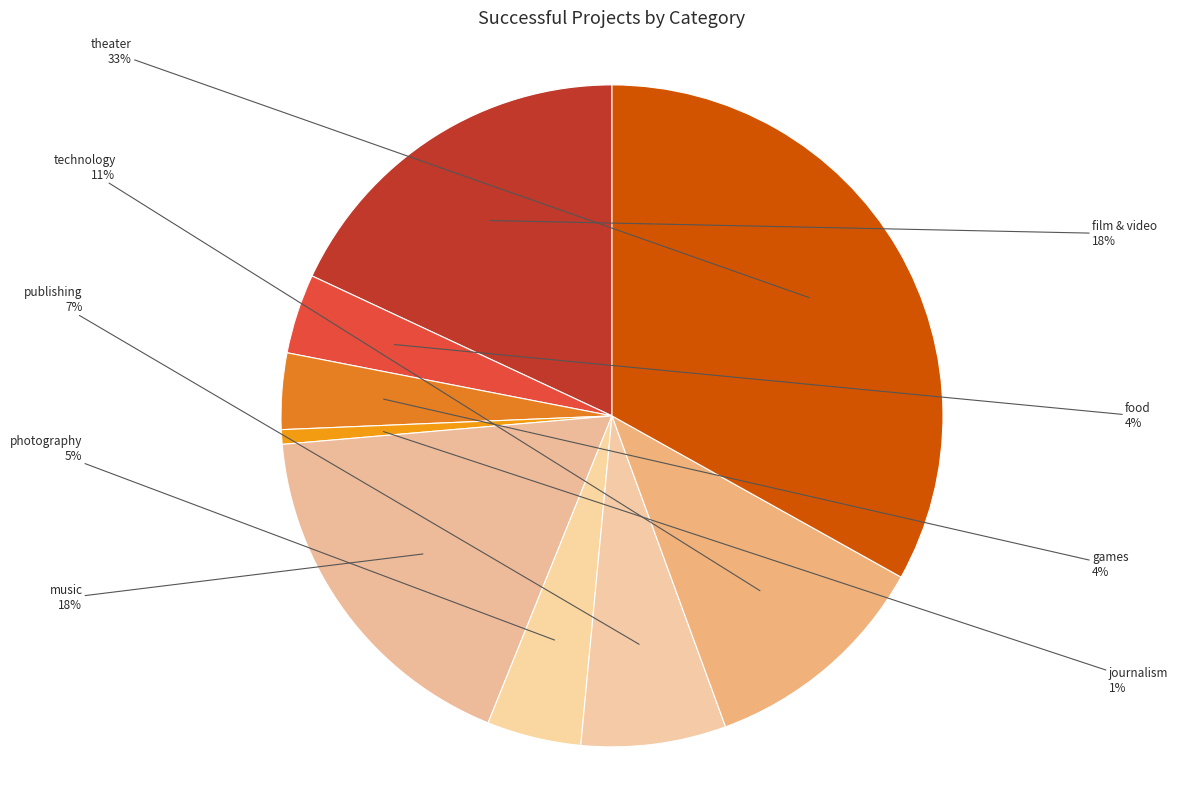

How many slices are in this pie chart?

9